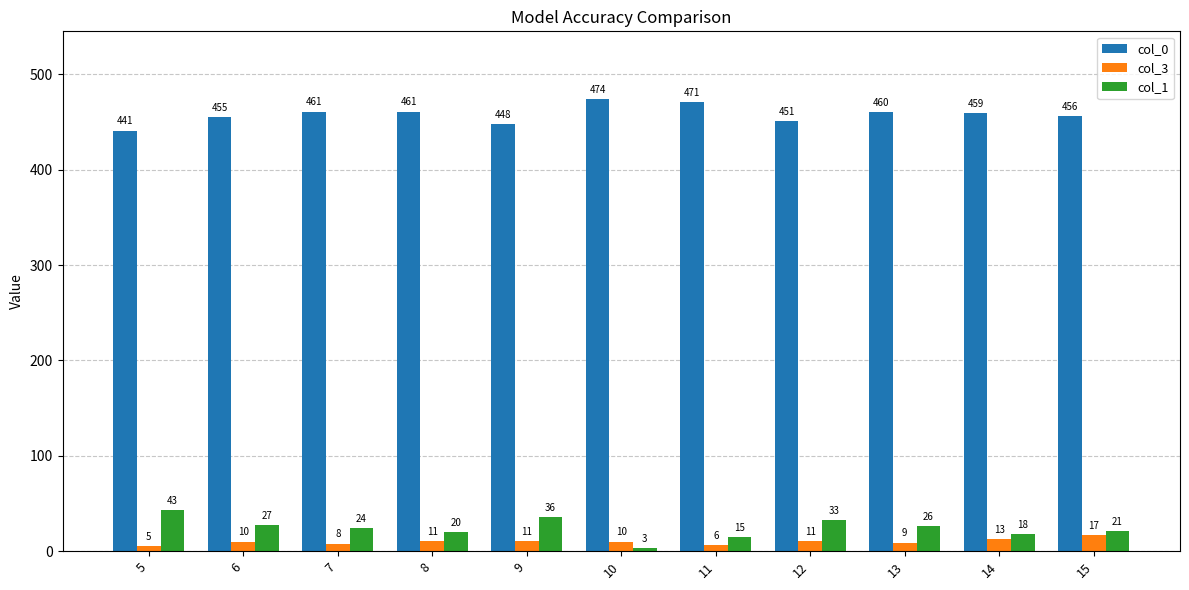

Reading left to right, list all the values displayed in this chart.

col_0: 5=441	6=455	7=461	8=461	9=448	10=474	11=471	12=451	13=460	14=459	15=456
col_3: 5=5	6=10	7=8	8=11	9=11	10=10	11=6	12=11	13=9	14=13	15=17
col_1: 5=43	6=27	7=24	8=20	9=36	10=3	11=15	12=33	13=26	14=18	15=21